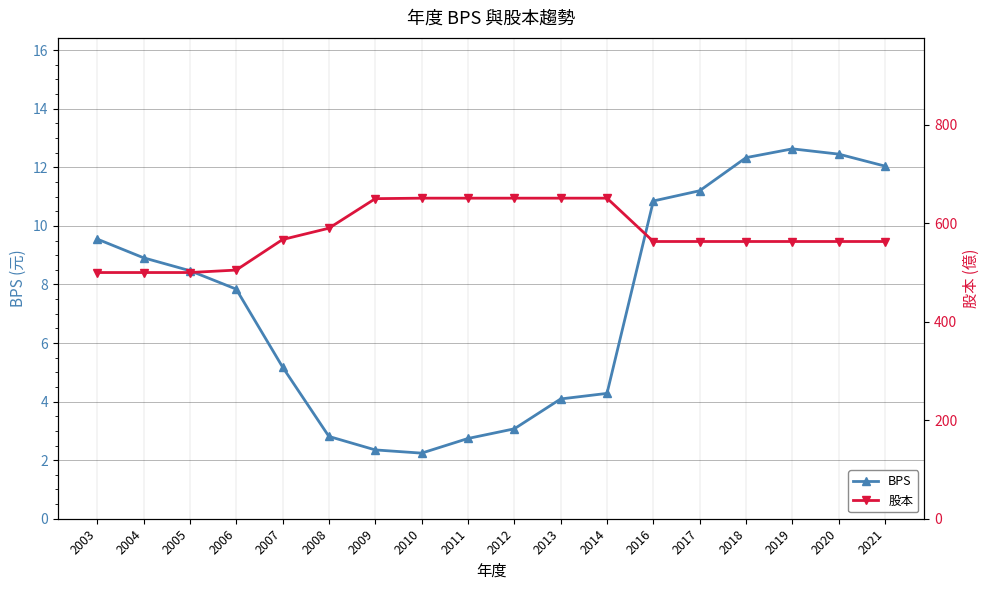

Which has a higher value, 2007 or 2020?

2020